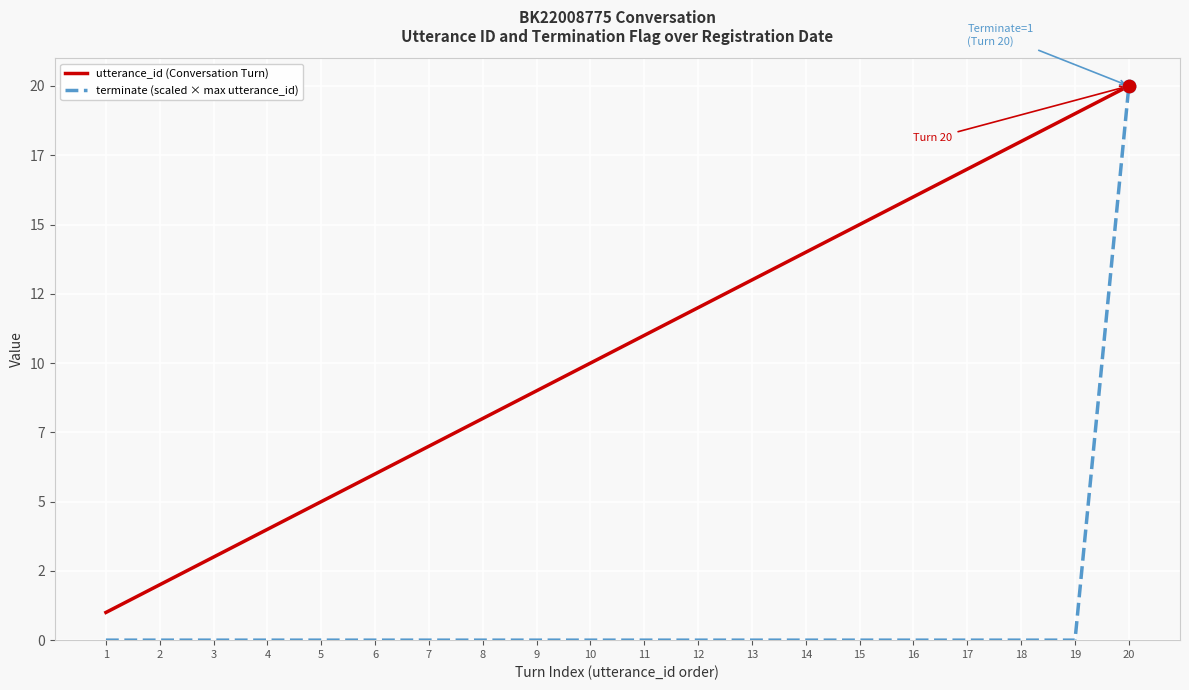

At how many categories does at least one series exceed 12?

8